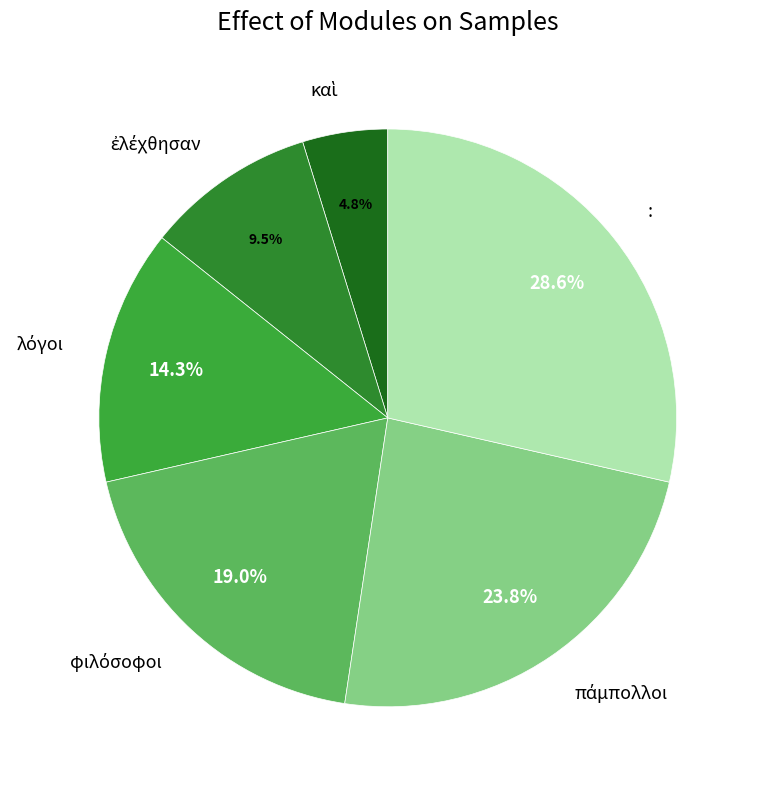

To the nearest percent, what is the average slice percentage?

17%